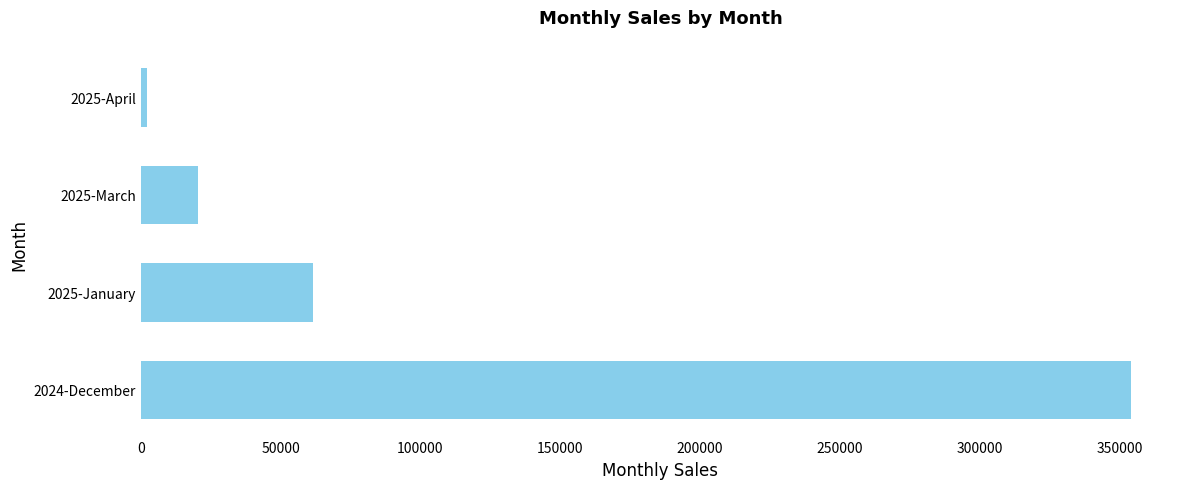

What is the maximum value shown in the chart?

354000